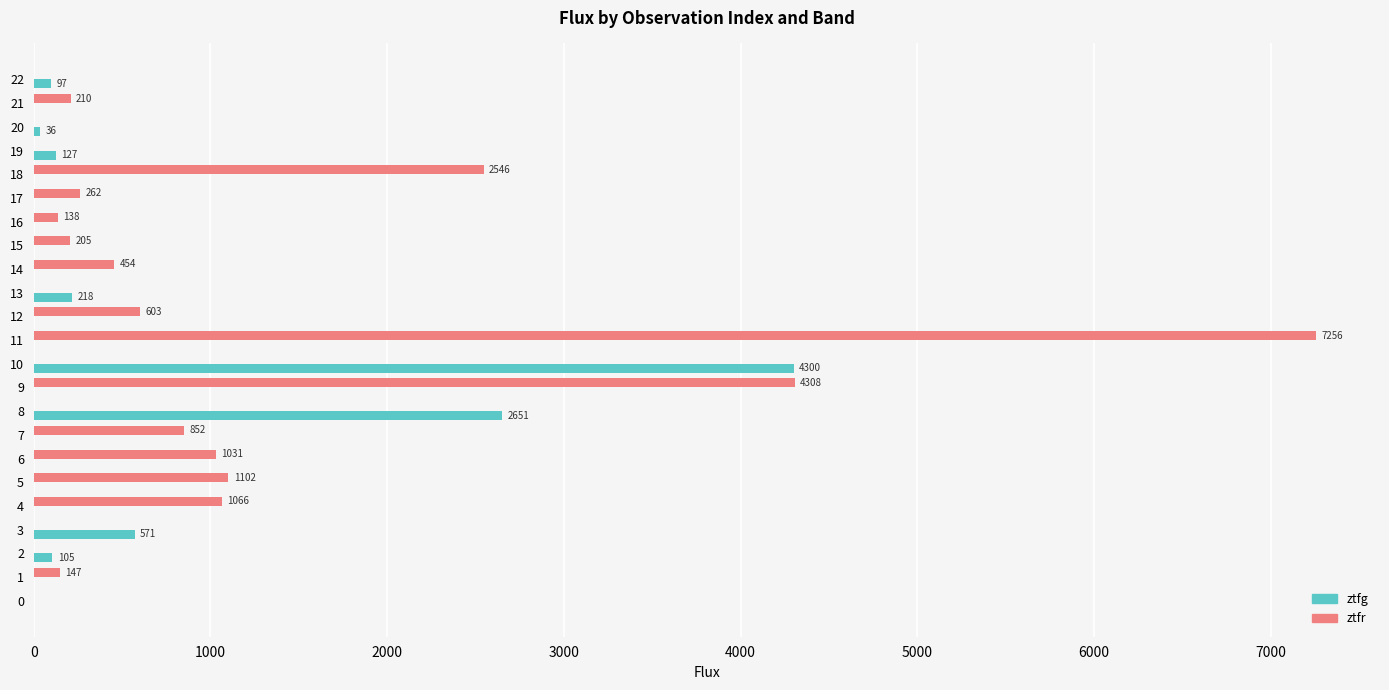

What is the maximum value for ztfg?

4300.5